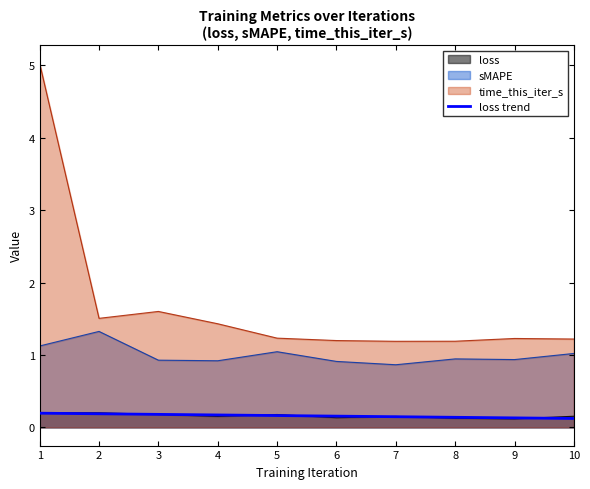

What value does the data have at 6?

0.2